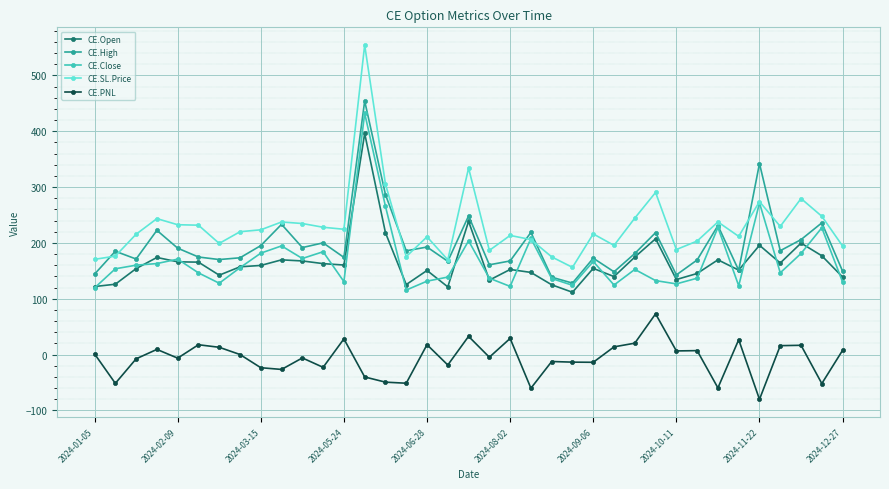

Which series has the largest total across all categories?

CE.SL.Price